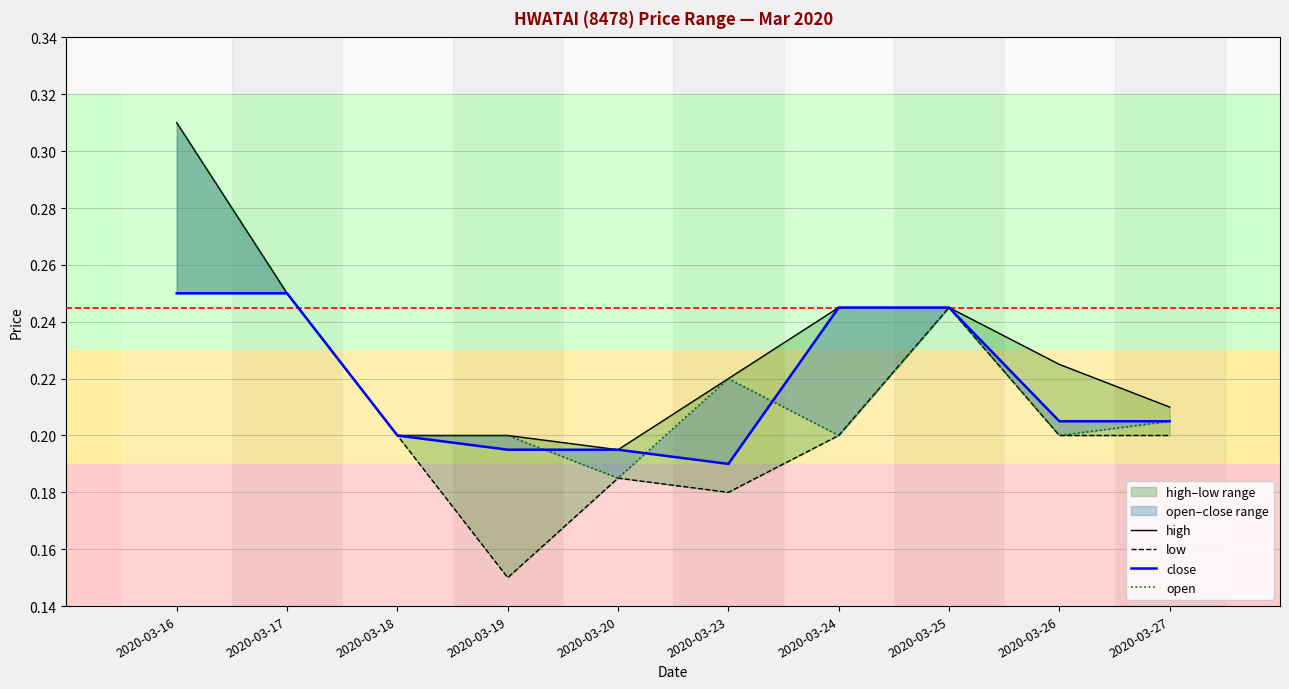

What are all the series names shown in the legend?

high, low, close, open